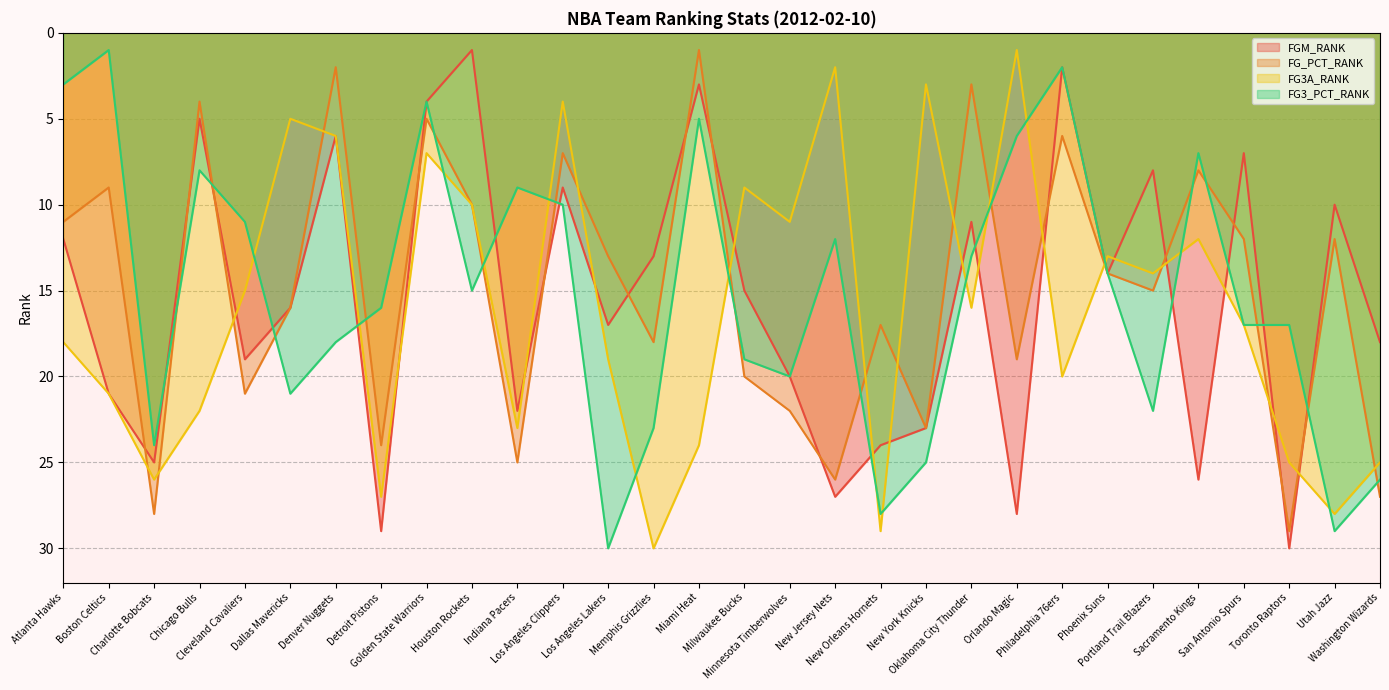

Is it true that FGM_RANK equals 4 at Golden State Warriors?

True